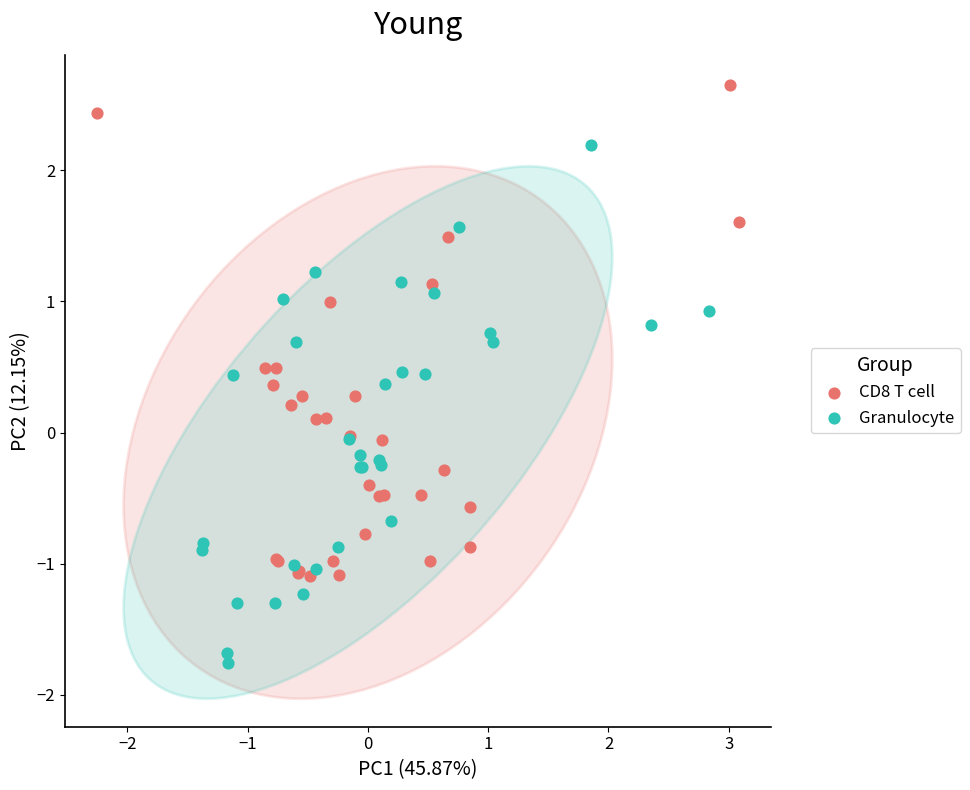

Which series has the widest spread of Y values?

Granulocyte